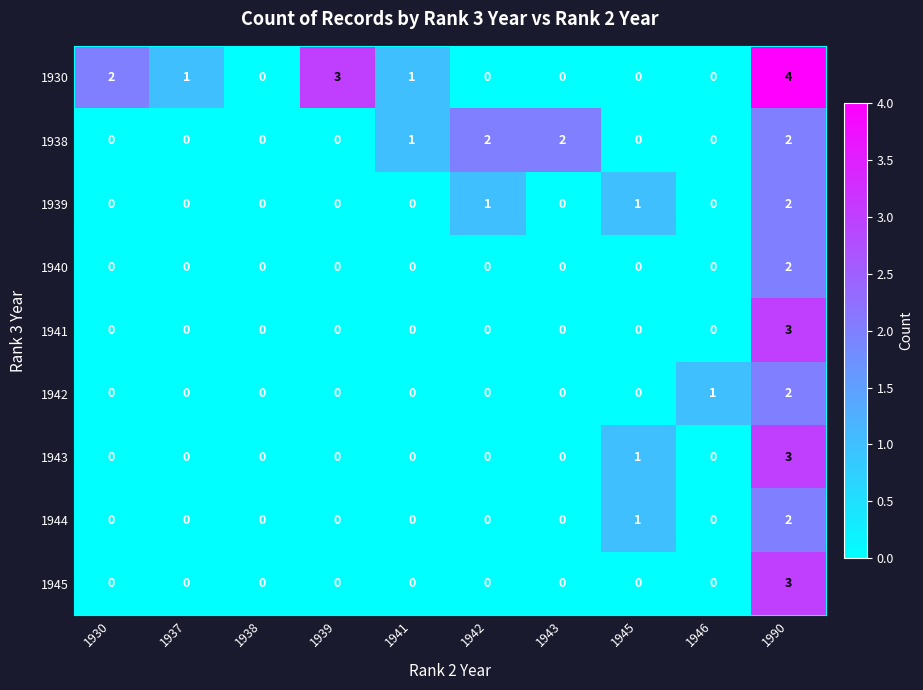

Is it true that 1938 equals 0 at 1930?

True